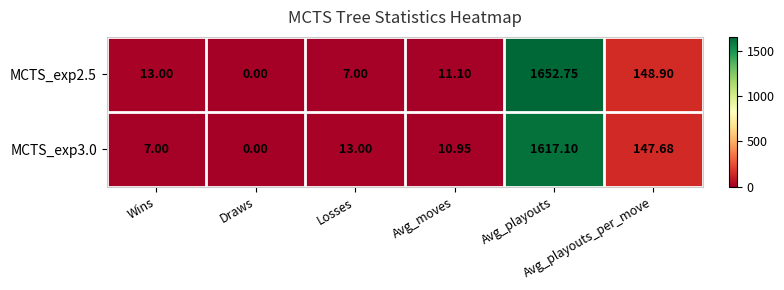

Reading left to right, what are all the values shown in this chart?

MCTS_exp2.5: Wins=13.0	Draws=0.0	Losses=7.0	Avg_moves=11.1	Avg_playouts=1652.8	Avg_playouts_per_move=148.9
MCTS_exp3.0: Wins=7.0	Draws=0.0	Losses=13.0	Avg_moves=10.9	Avg_playouts=1617.1	Avg_playouts_per_move=147.7